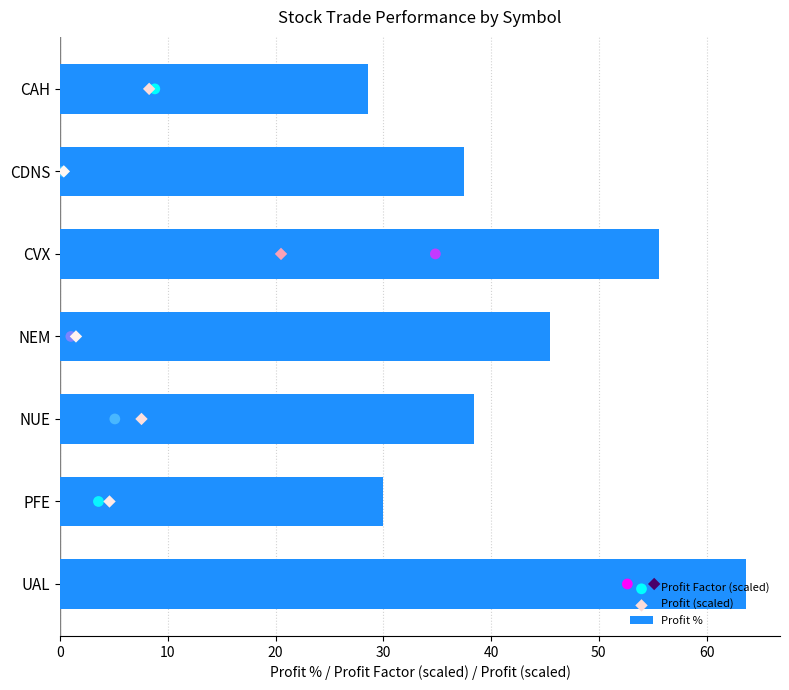

Is it true that Profit % equals 63.6 at UAL?

True